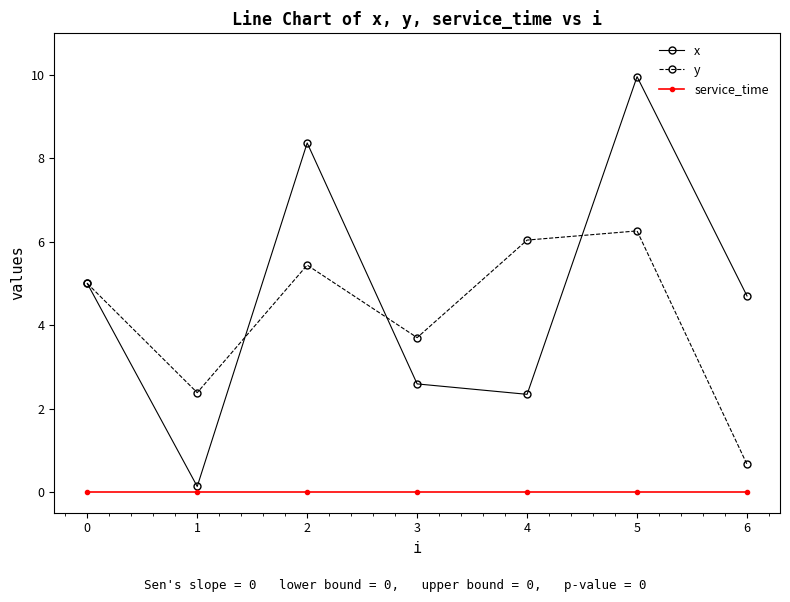

Rank the series by their maximum value, from lowest to highest.

service_time, y, x